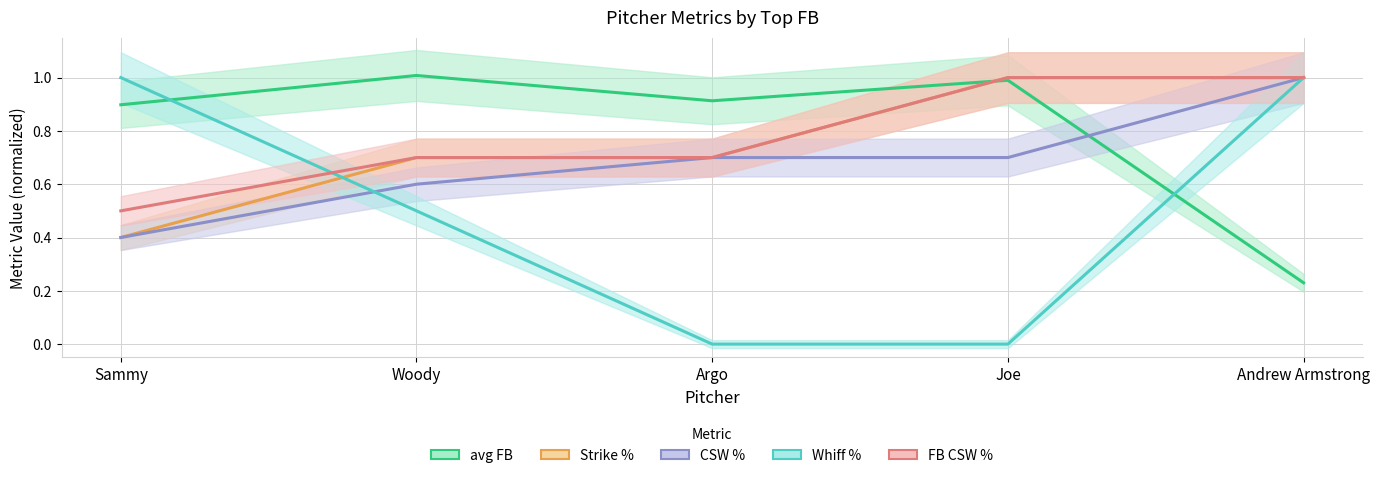

True or false: Whiff % has a value of 0.0 at Joe.

True